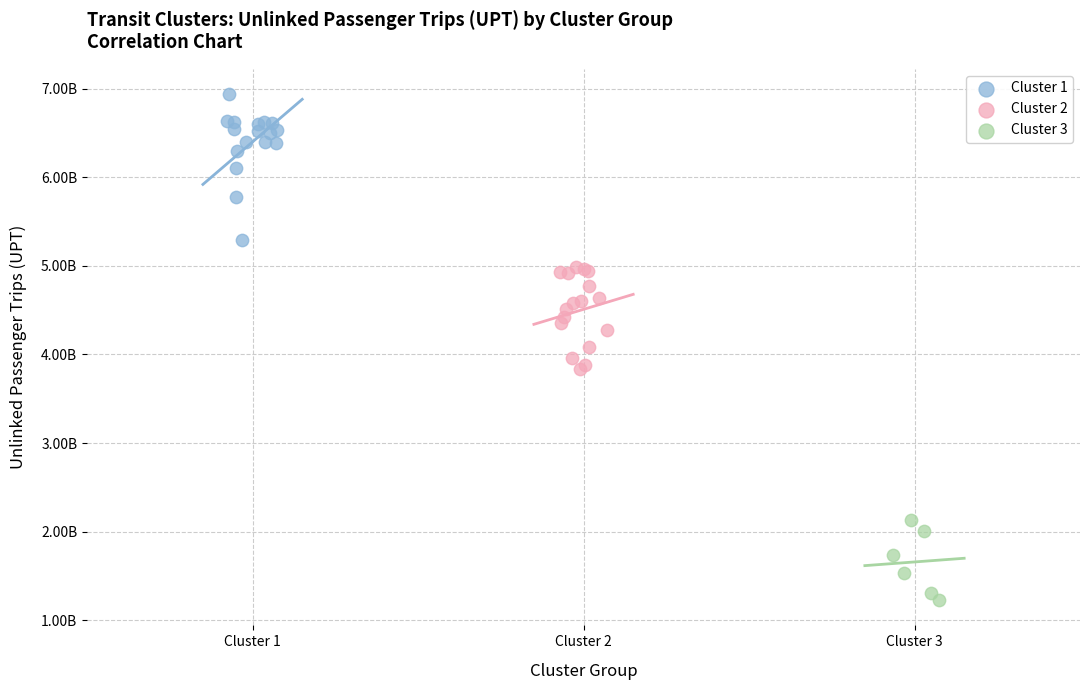

Which series has the widest spread of Y values?

Cluster 1